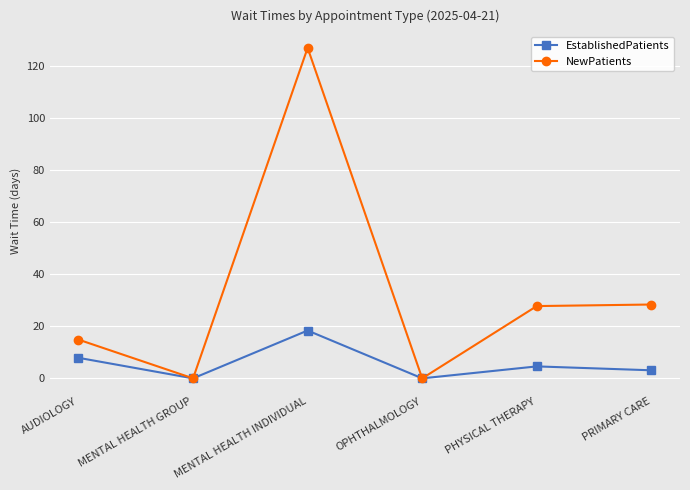

At which label is EstablishedPatients closest to 9?

AUDIOLOGY